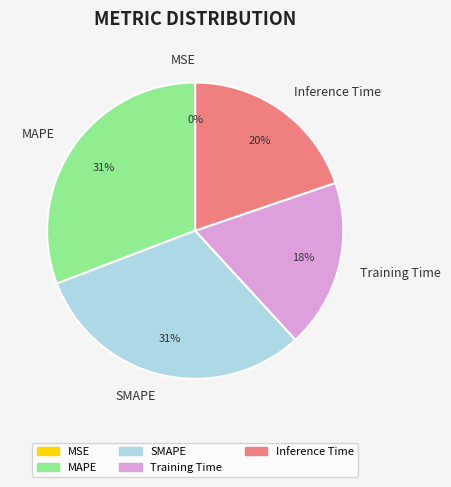

Which has a higher value, Inference Time or Training Time?

Inference Time